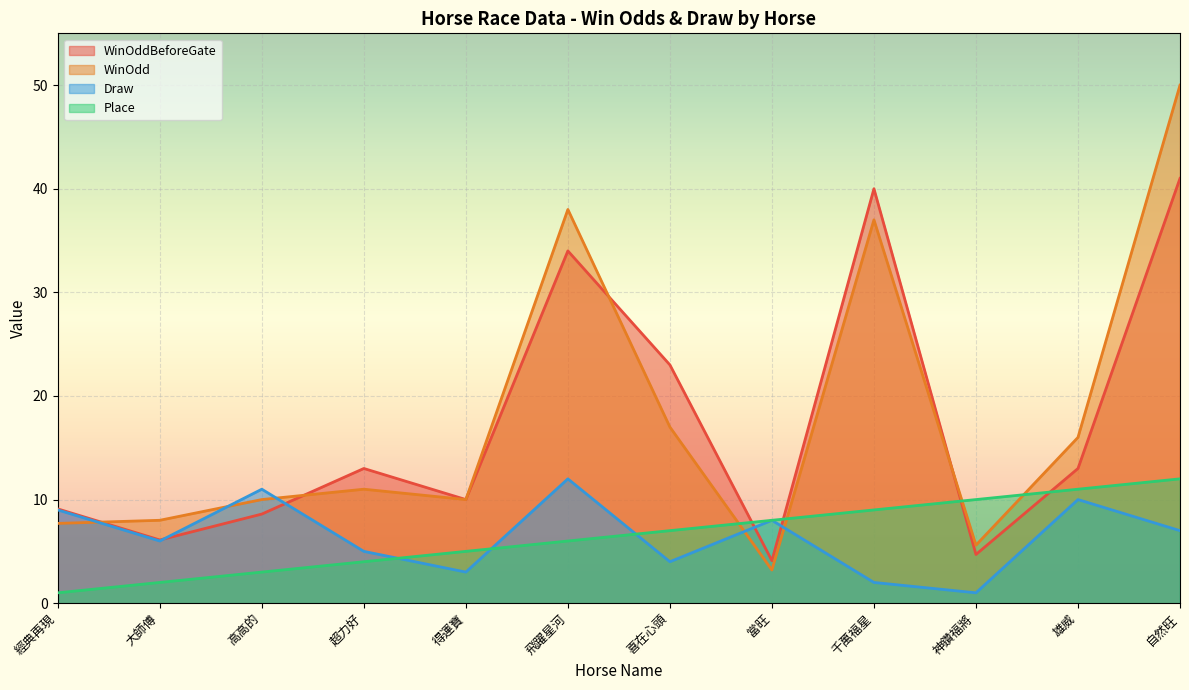

Does the chart display data point markers on the line(s)?

No